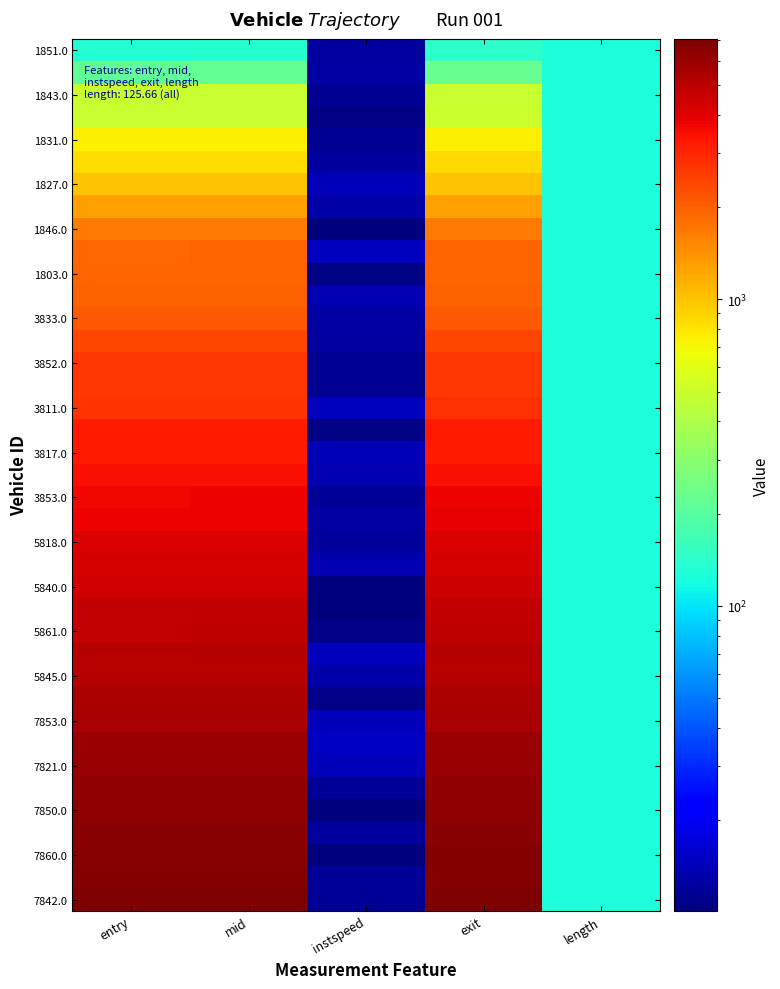

At which category is the sum across all series the highest?

exit